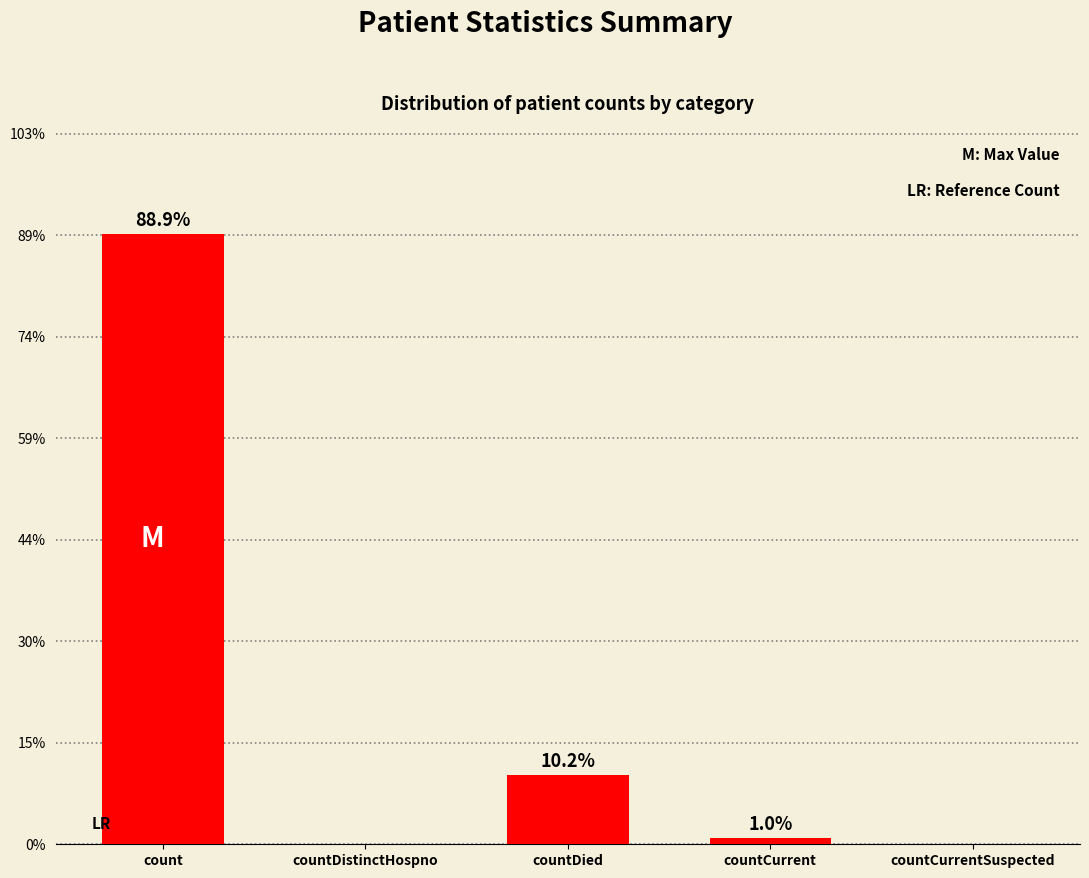

What is the change in value from countDied to countCurrent?

-12443